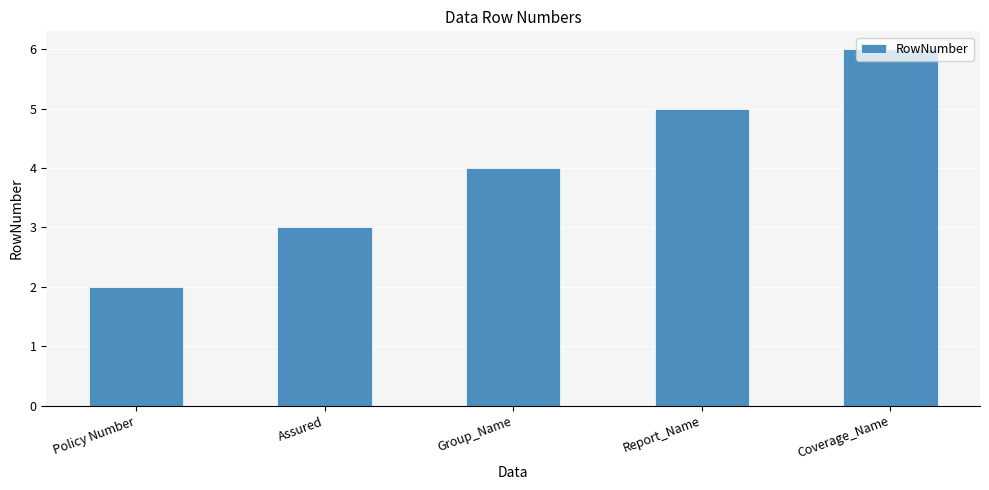

How many values are between 3 and 5?

3